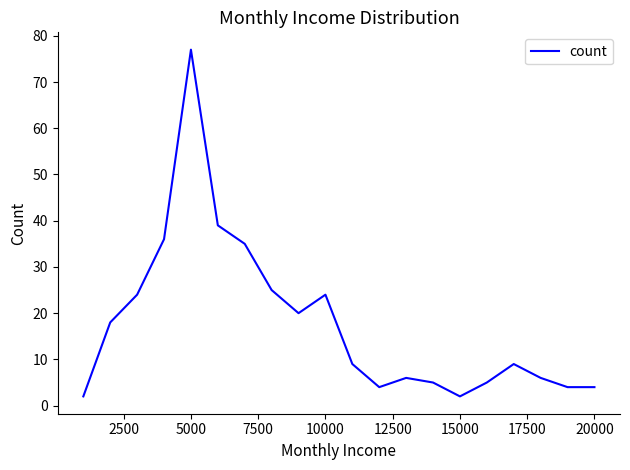

What is the smallest value displayed?

2